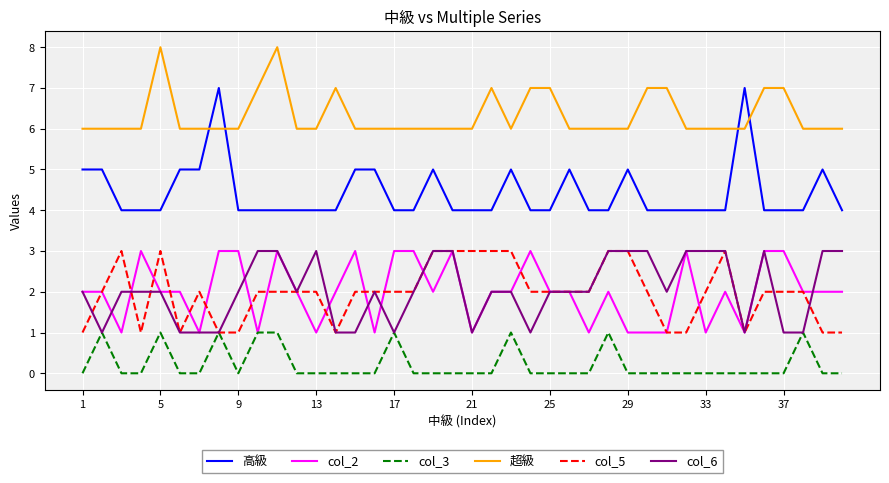

How many col_2 values are between 1 and 3?

40